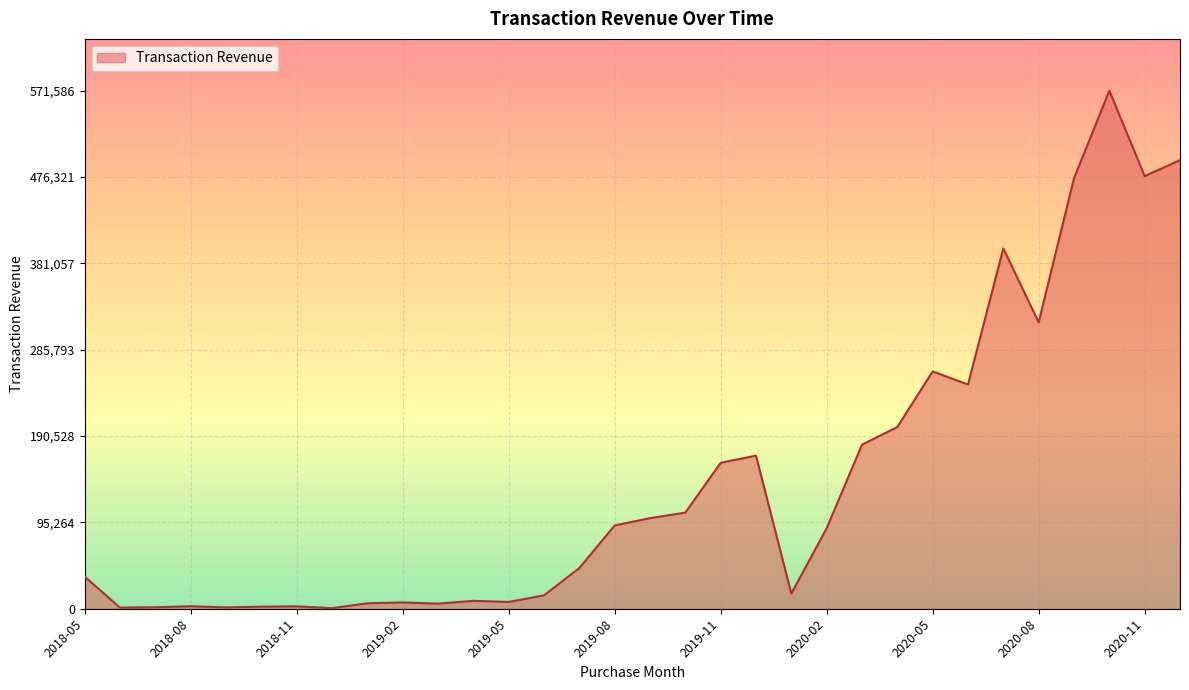

What is the difference between the maximum and minimum values?

570947.6